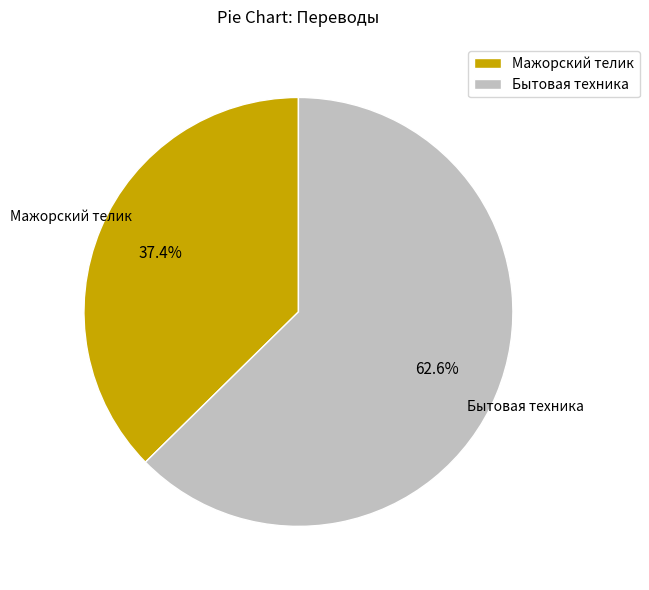

What percentage do Мажорский телик and Бытовая техника together represent?

100.0%